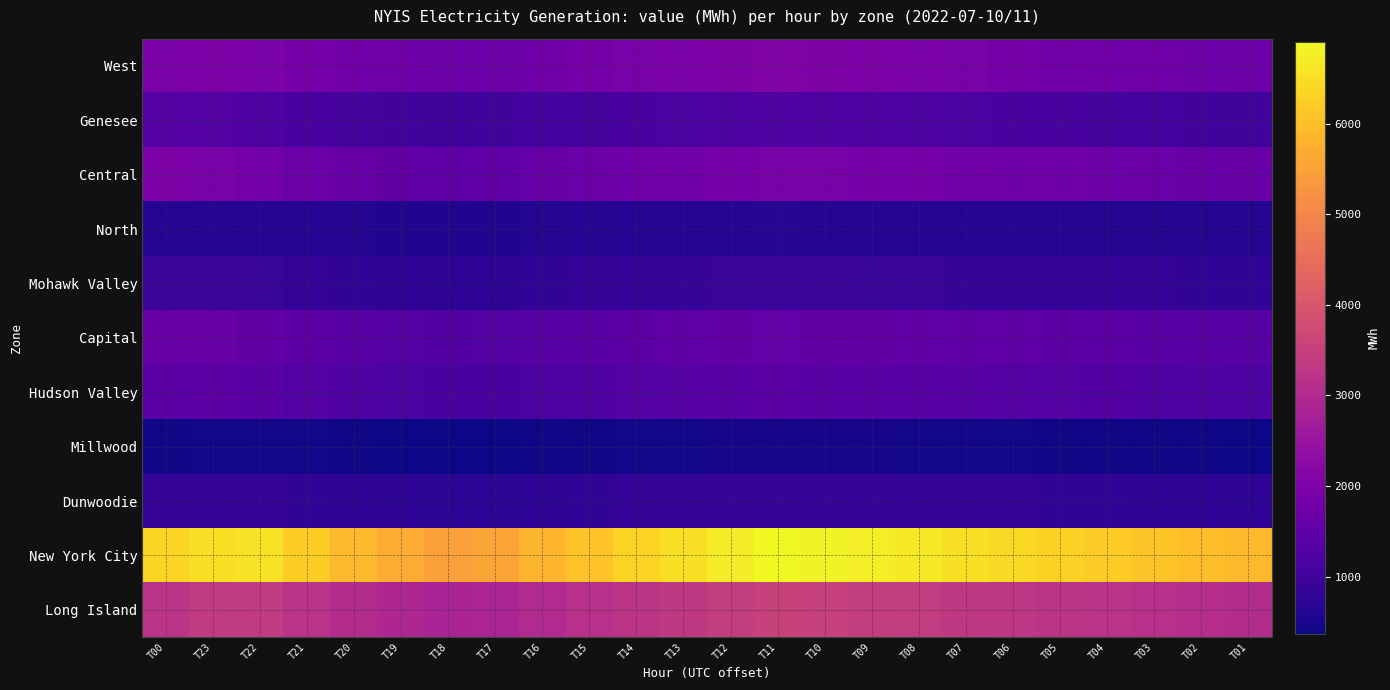

Which series has the largest total across all categories?

New York City